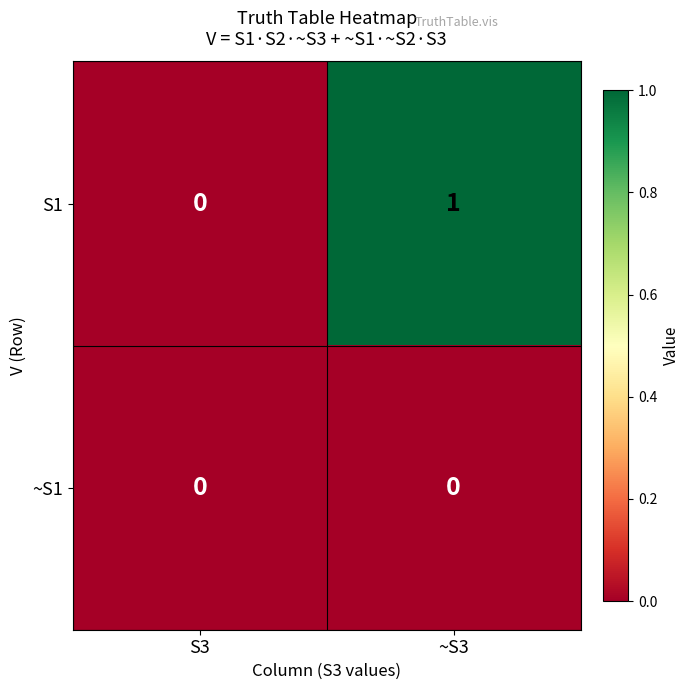

Reading left to right, what are all the values shown in this chart?

S1: 0	1
~S1: 0	0